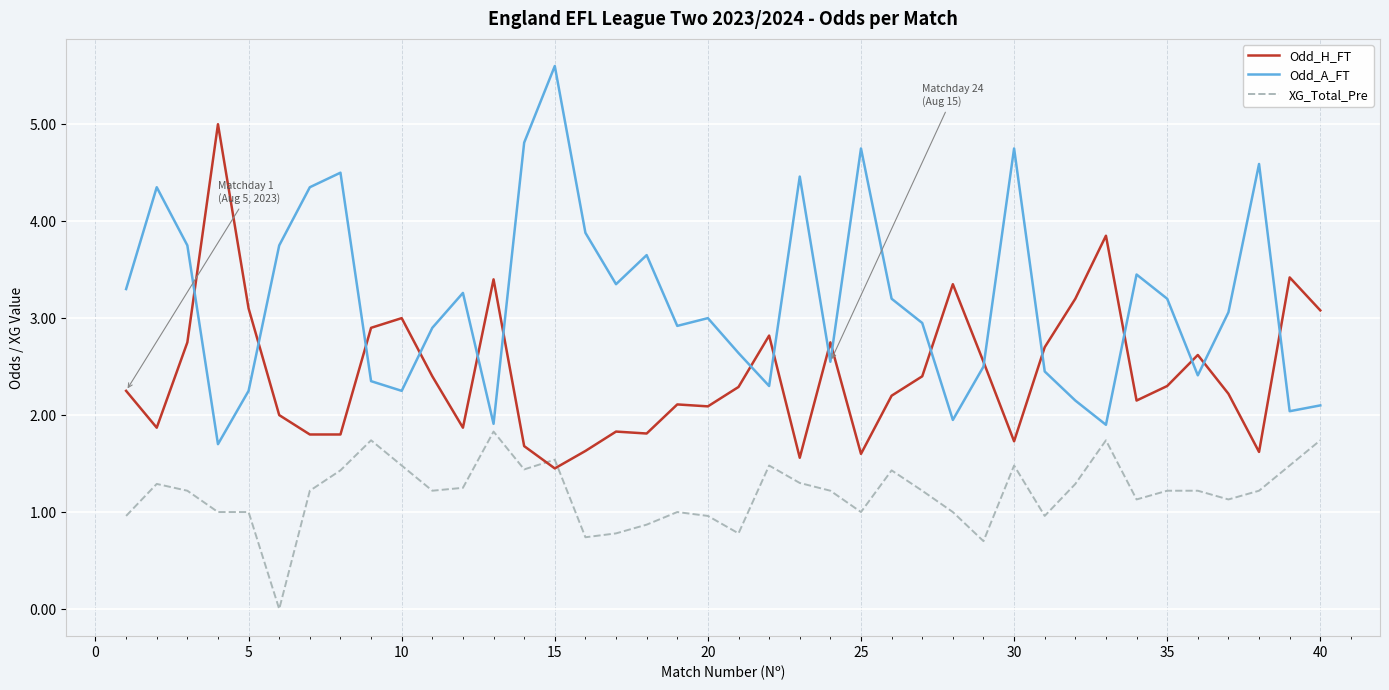

Which series has the largest total across all categories?

Odd_A_FT